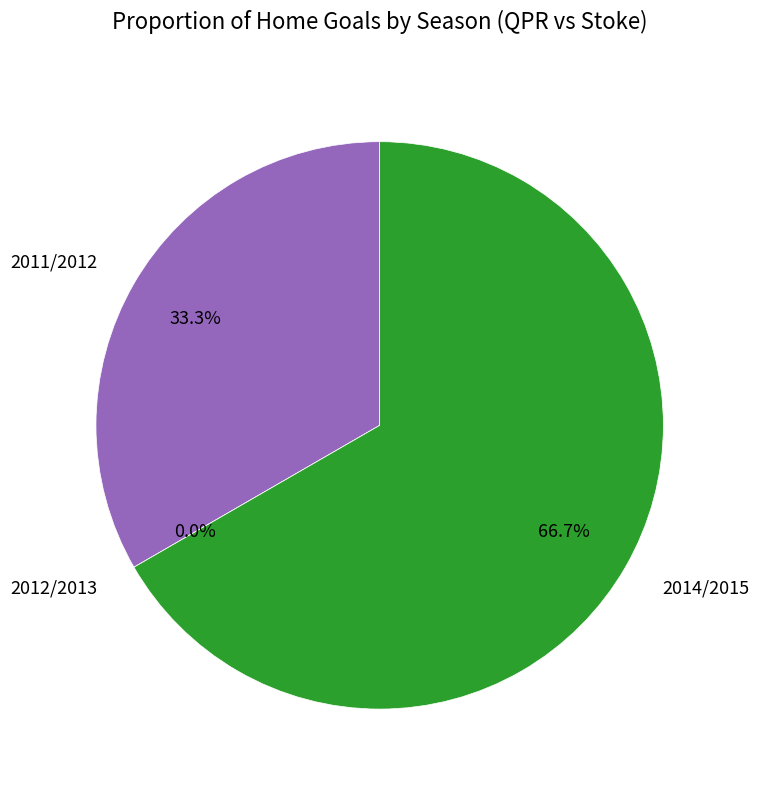

Count the number of slices in the pie.

3